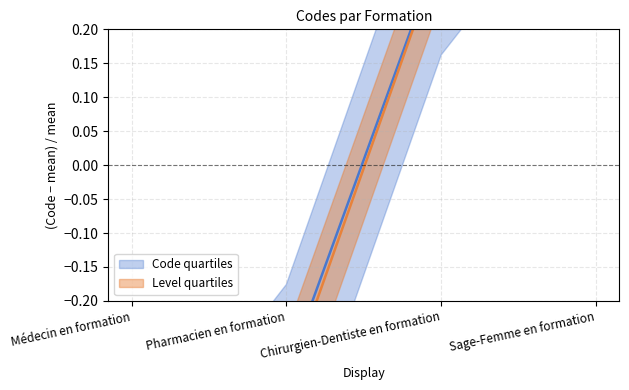

Rank the categories by value from highest to lowest.

Sage-Femme en formation, Chirurgien-Dentiste en formation, Pharmacien en formation, Médecin en formation